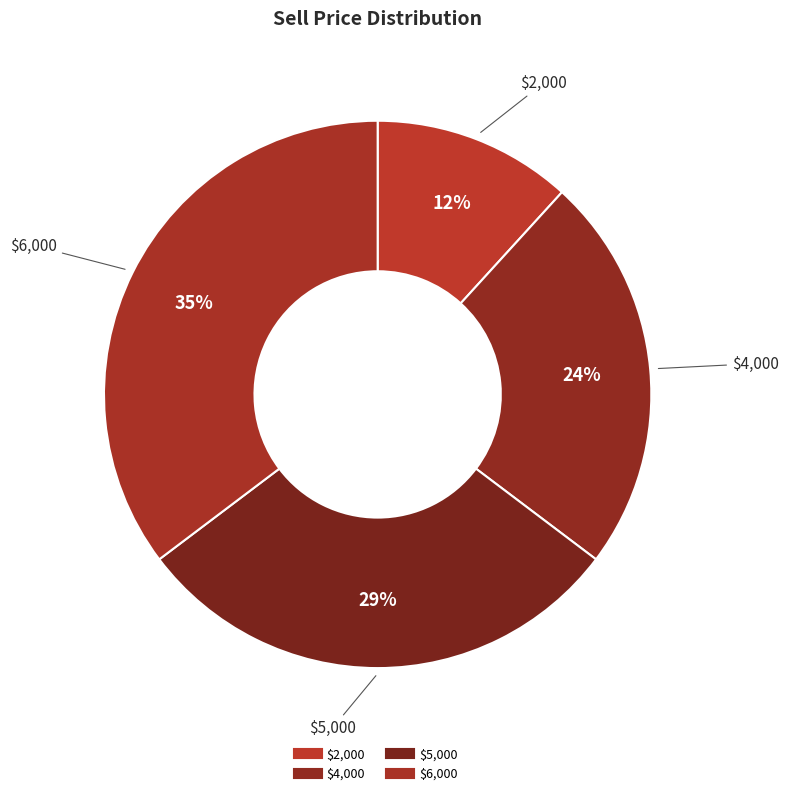

What percentage is NOT represented by $5,000?

70.6%